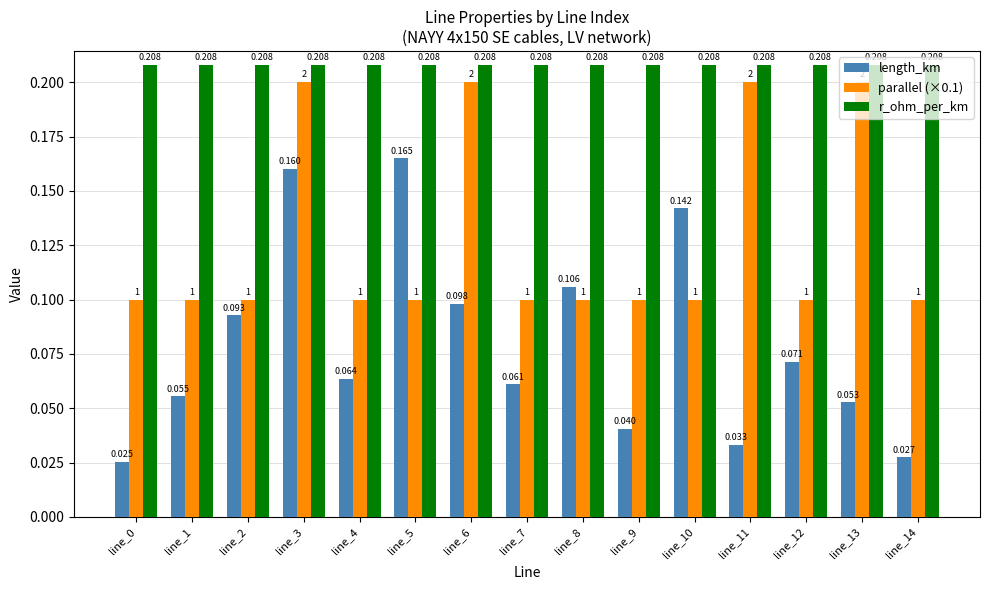

Is the value of length_km at line_8 greater than the value of parallel (×0.1) at line_10?

Yes